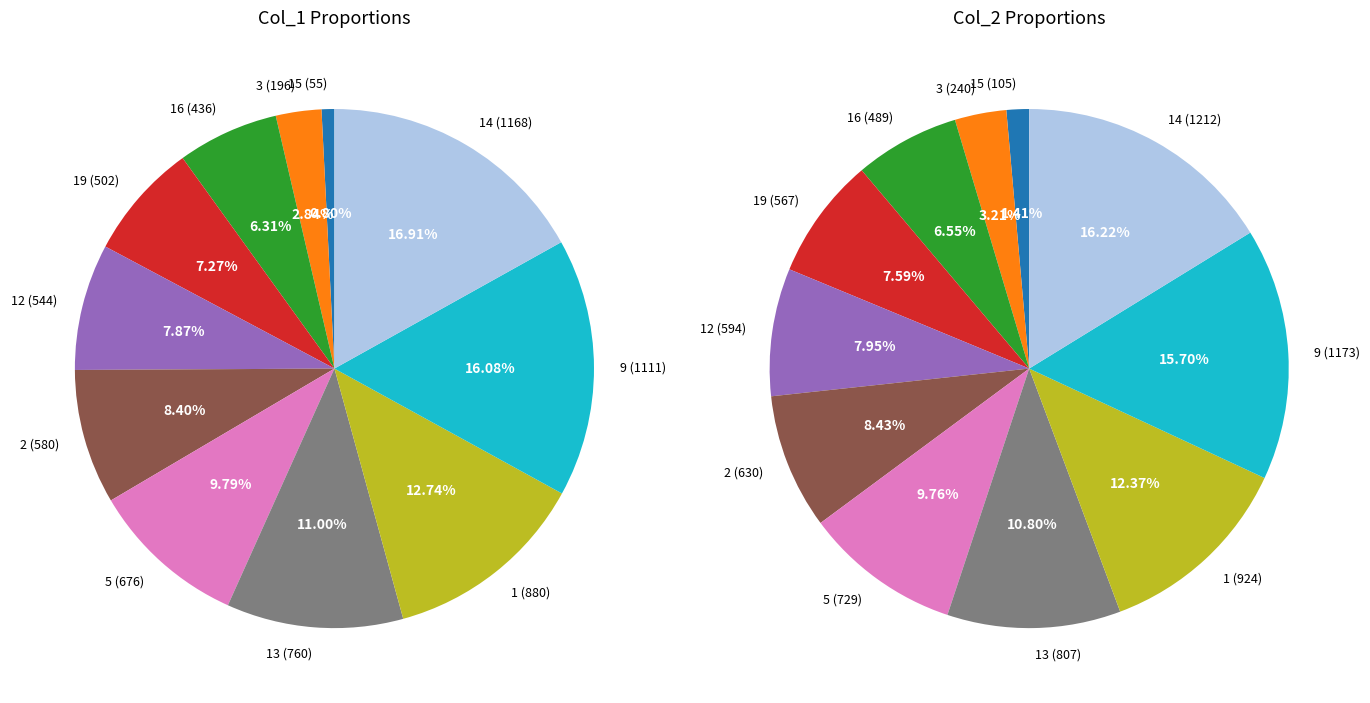

Combined, what portion of the pie is 15 and 3?

3.6%